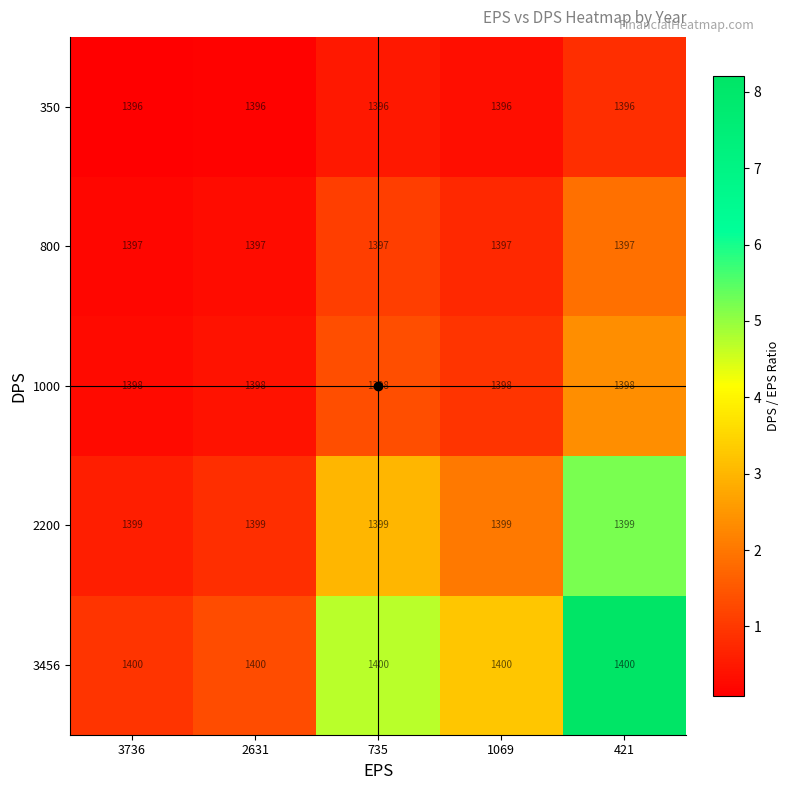

What is the difference between the highest and lowest values at 2631?

4